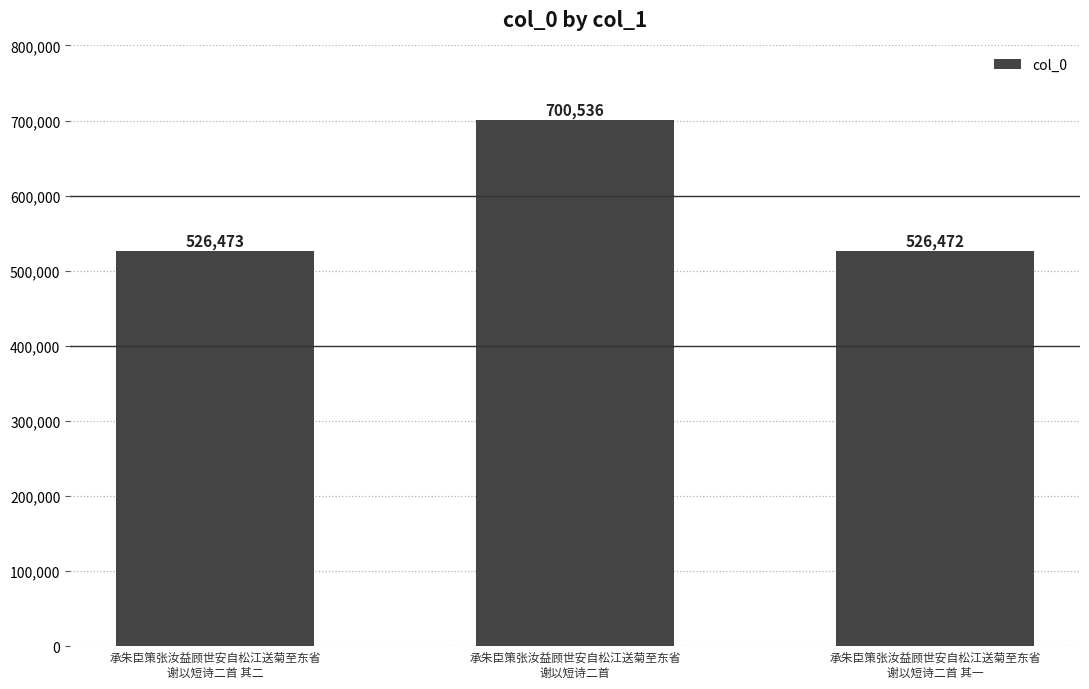

What is the sum of all values?

1753481